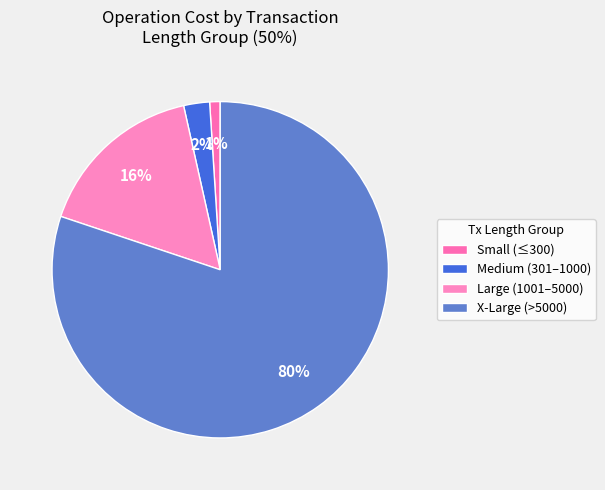

Rank the categories by value from highest to lowest.

X-Large (>5000), Large (1001–5000), Medium (301–1000), Small (≤300)